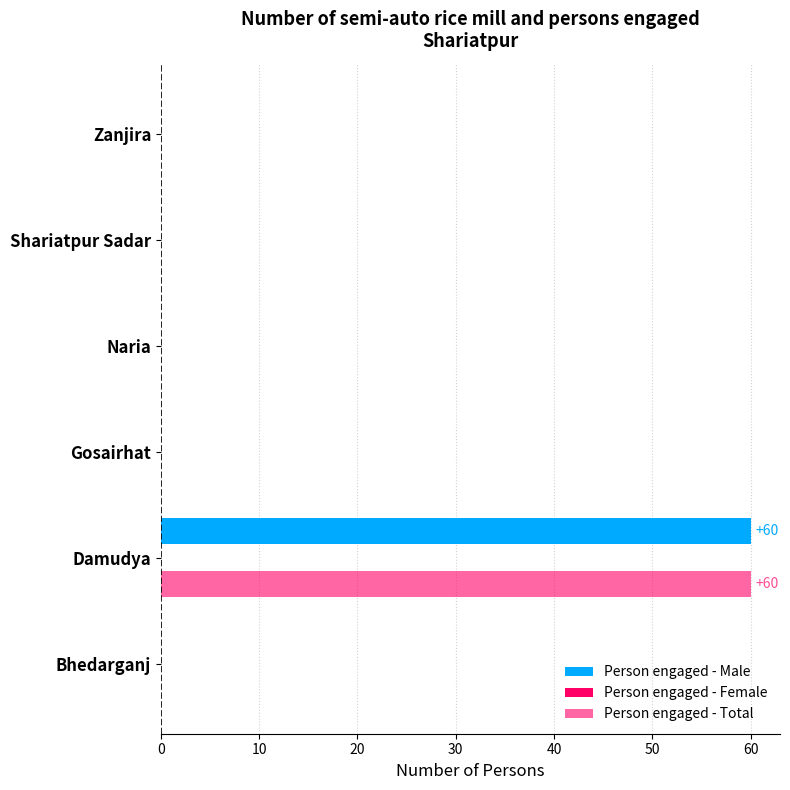

Count the number of data series in this chart.

2